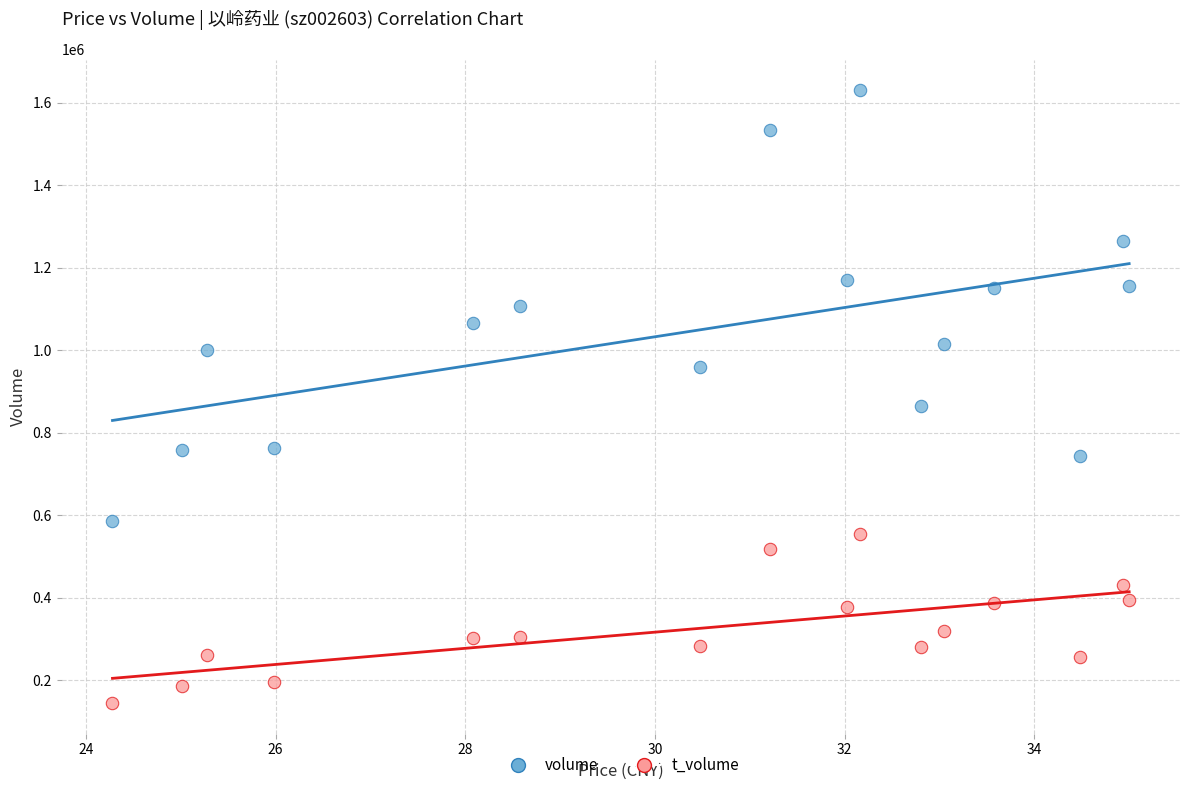

What are all the series names shown in the legend?

volume, t_volume